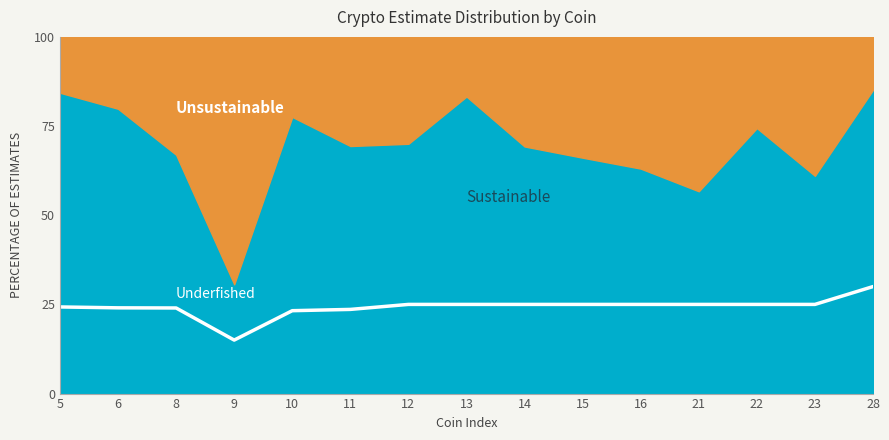

Rank the categories by value from highest to lowest.

28, 12, 13, 14, 15, 16, 21, 22, 23, 5, 6, 8, 11, 10, 9